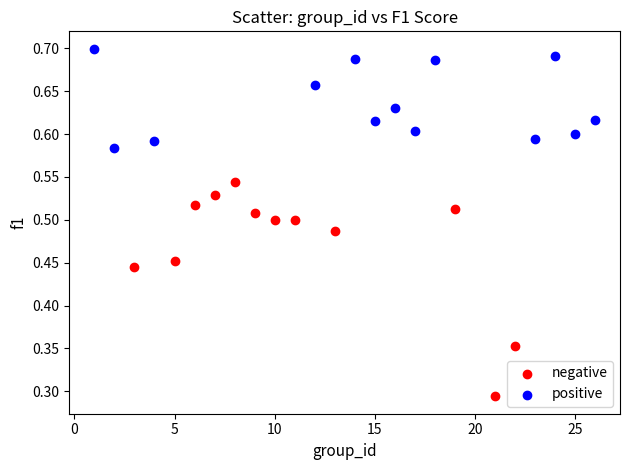

Which series contains the lowest Y value?

negative